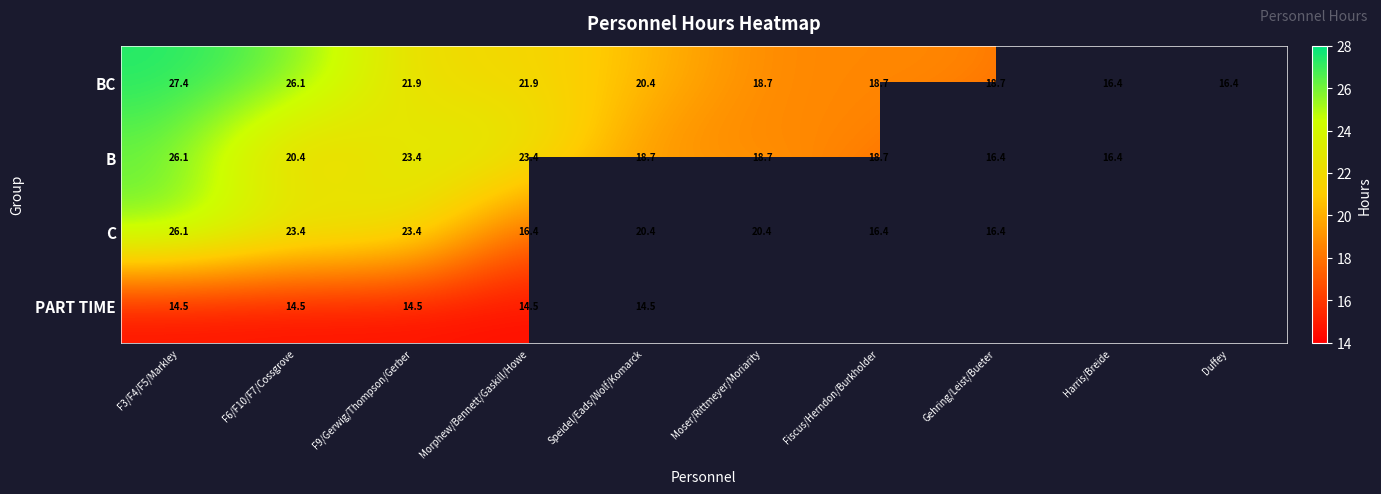

At which category does the chart reach its minimum across all series?

F3/F4/F5/Markley